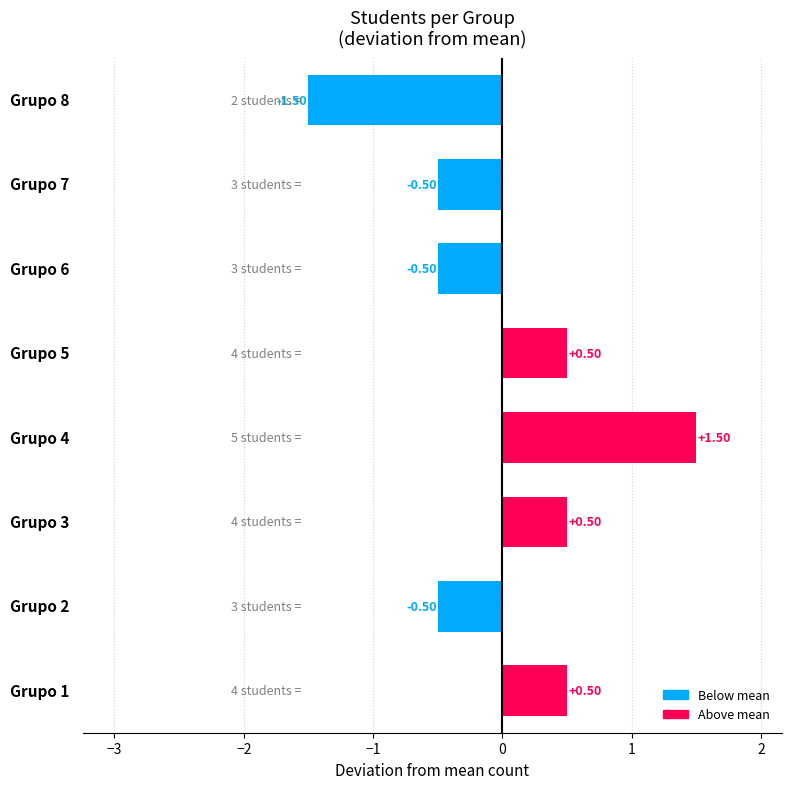

What is the difference between the second highest and second lowest values?

1.0